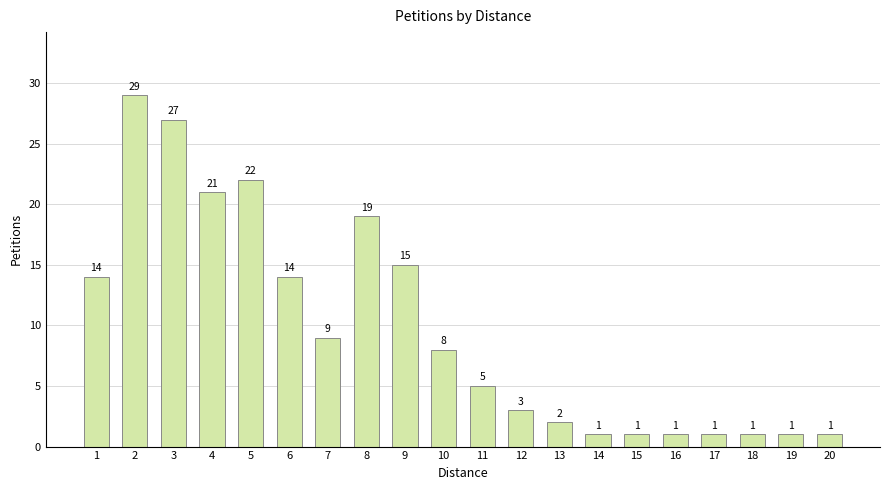

Which has a higher value, 20 or 3?

3